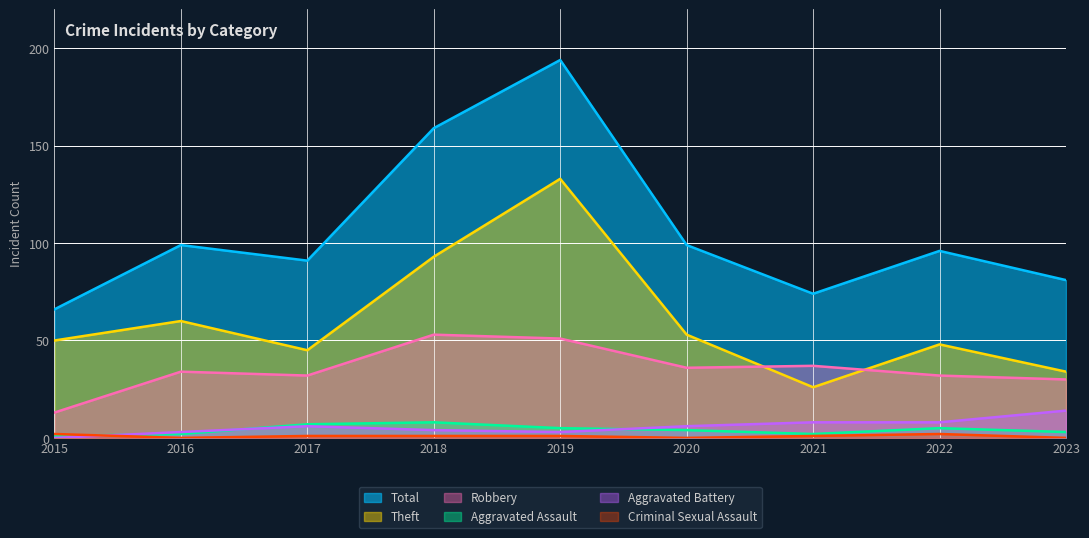

Where is the first local minimum for Robbery?

2017